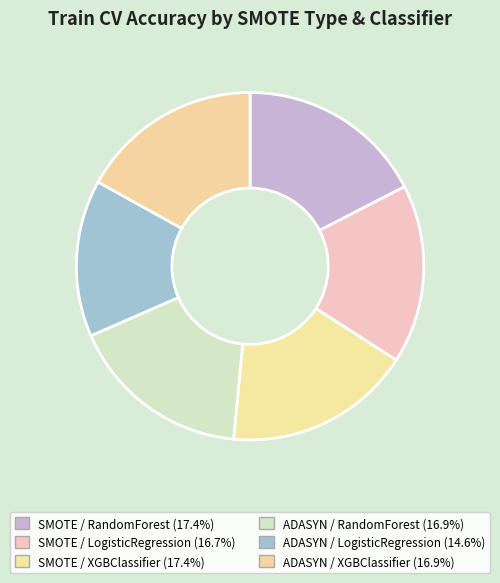

To the nearest percent, what is the difference between the largest and smallest slice percentages?

3%